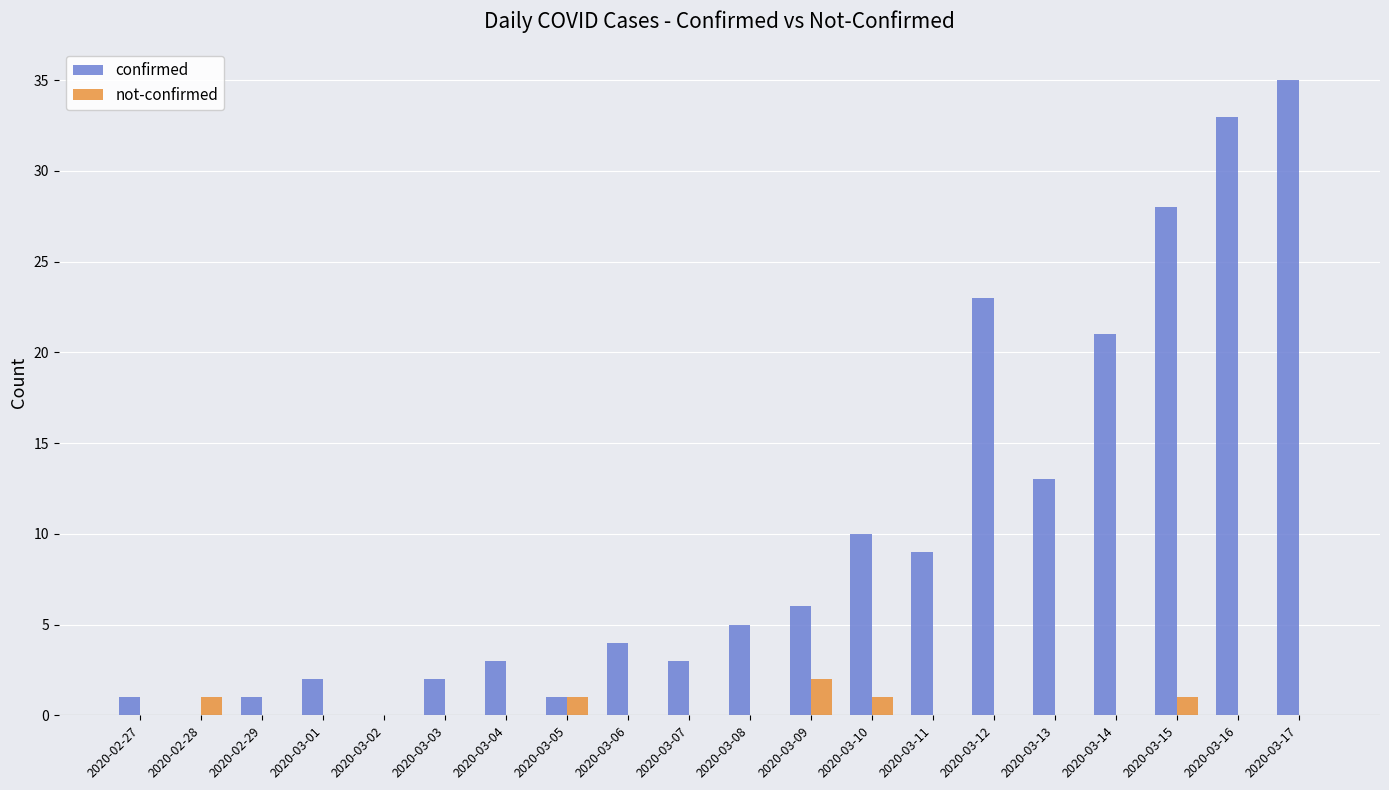

How many data points does each series have?

20